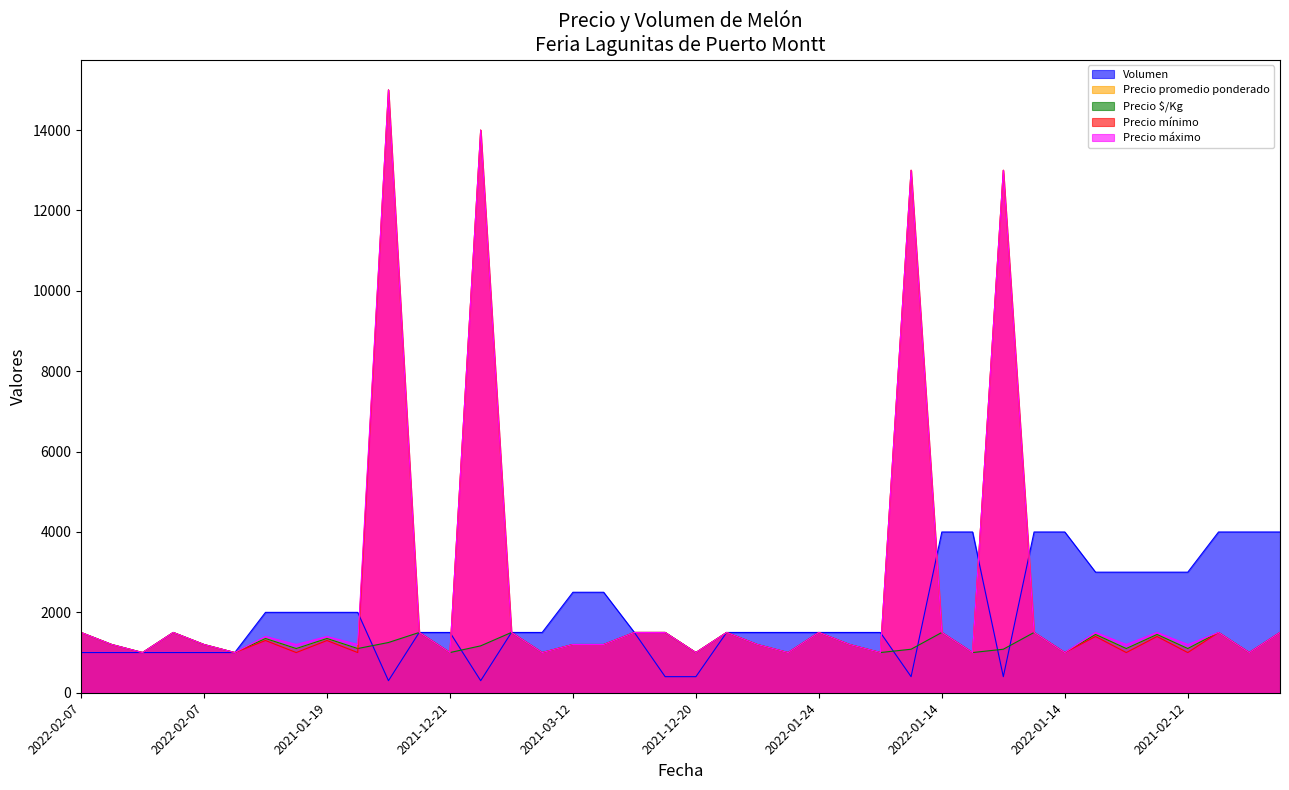

What value does the Volumen series have at 2021-12-21, to the nearest 50?

1500